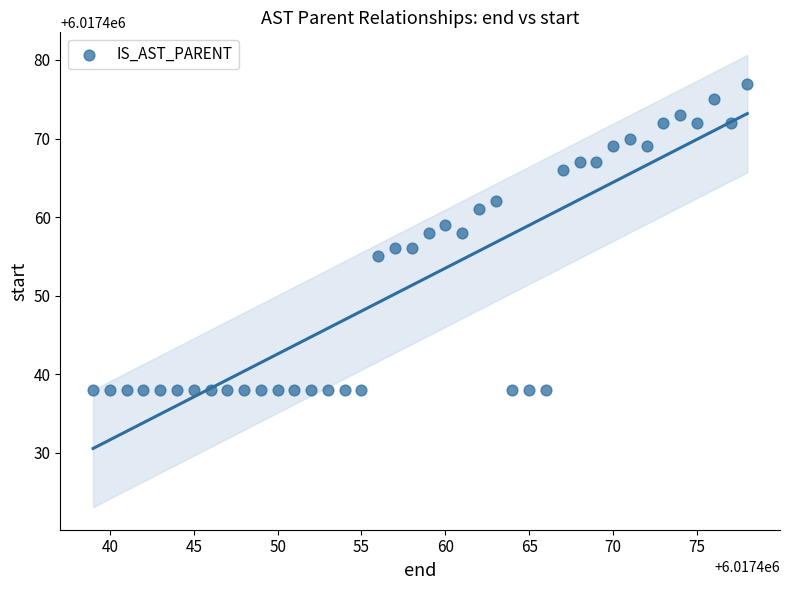

What is the range of X values (max minus min)?

39